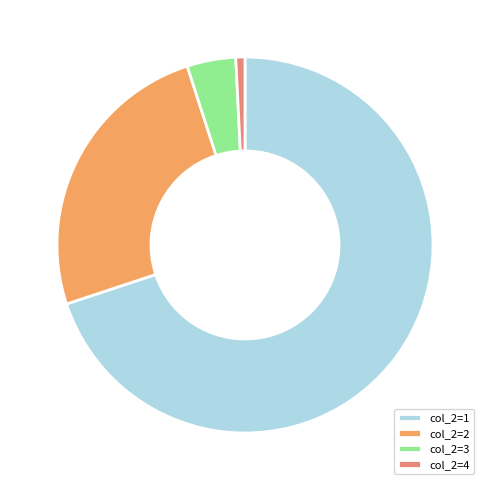

Is the sum of col_2=4 and col_2=1 greater than half?

Yes